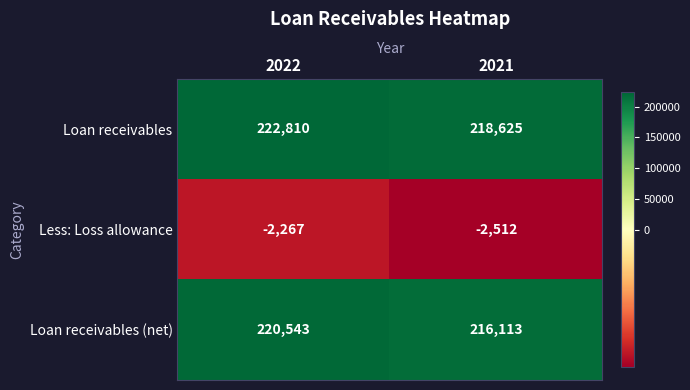

Count the number of data series in this chart.

3